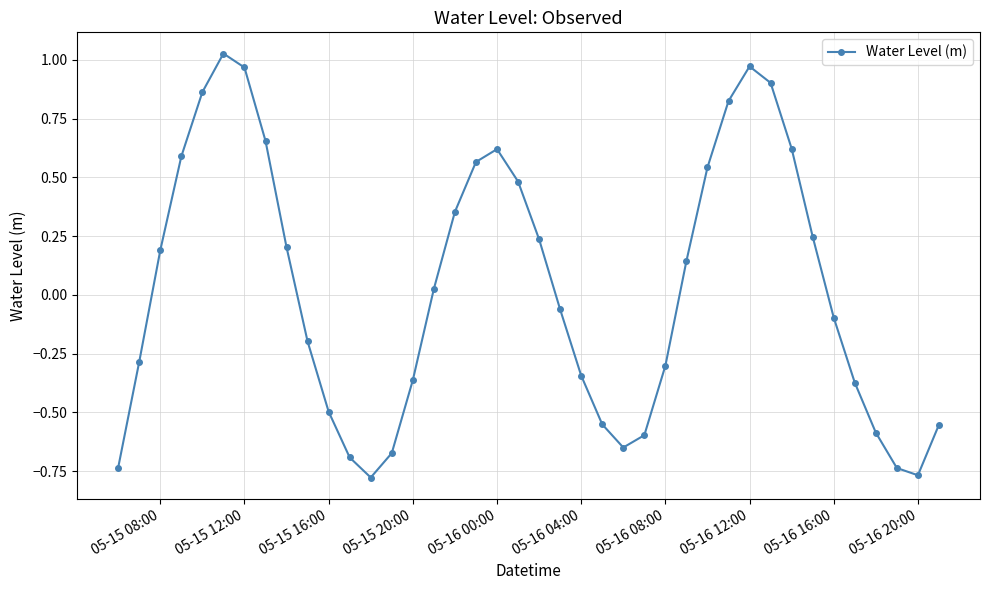

How many points are lower than both their immediate neighbors (excluding endpoints)?

3